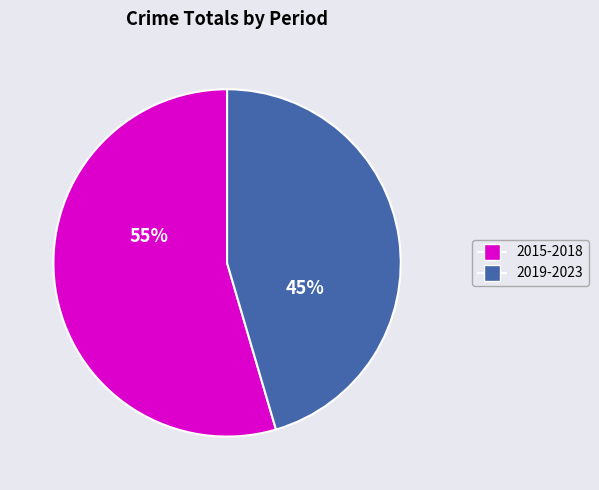

To the nearest percent, what is the average slice percentage?

50%